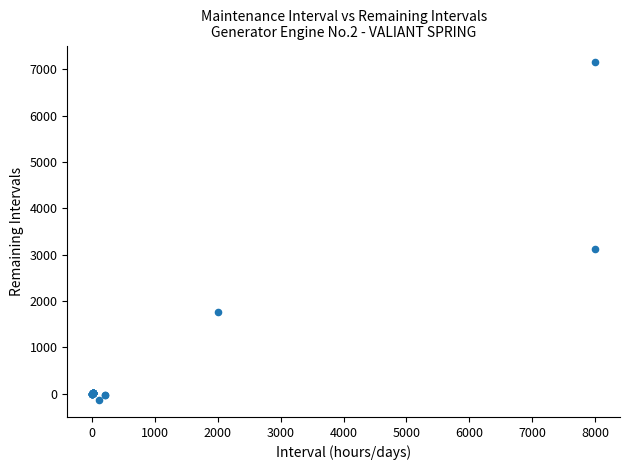

What Y value in the scatter plot is closest to 3505?

3116.0